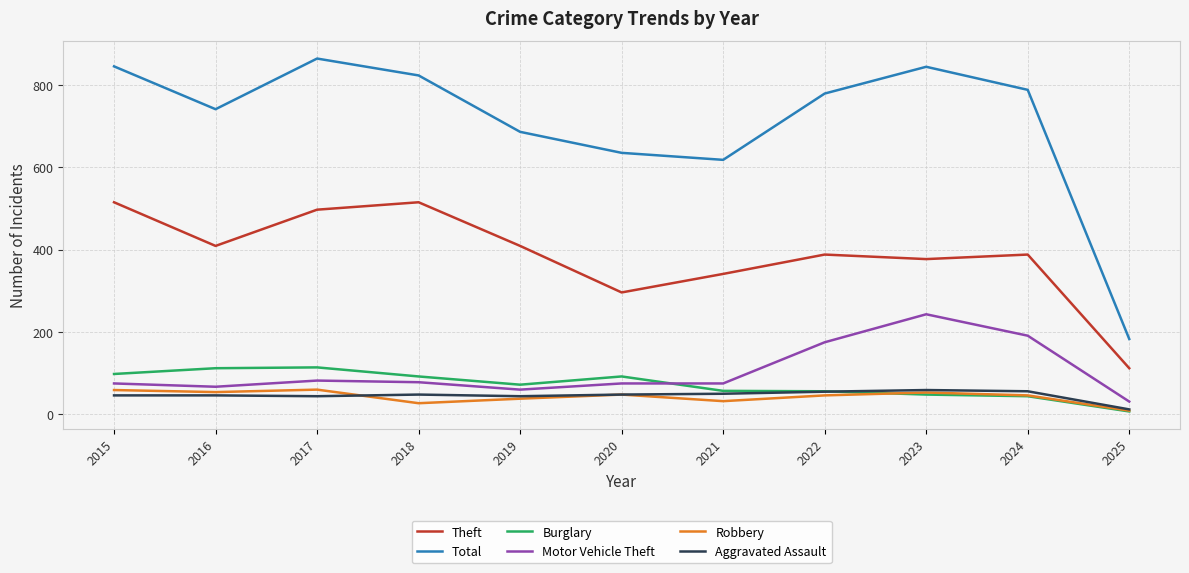

Where does the Theft series first go above 388?

2015